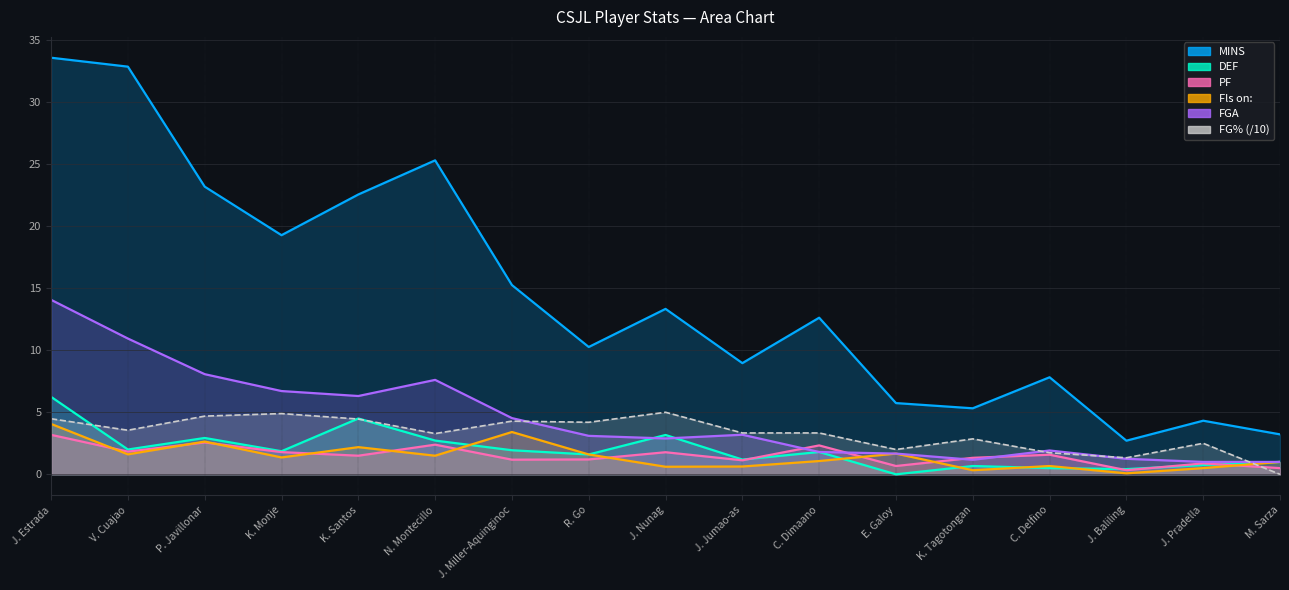

How many values in the DEF series exceed 1?

11